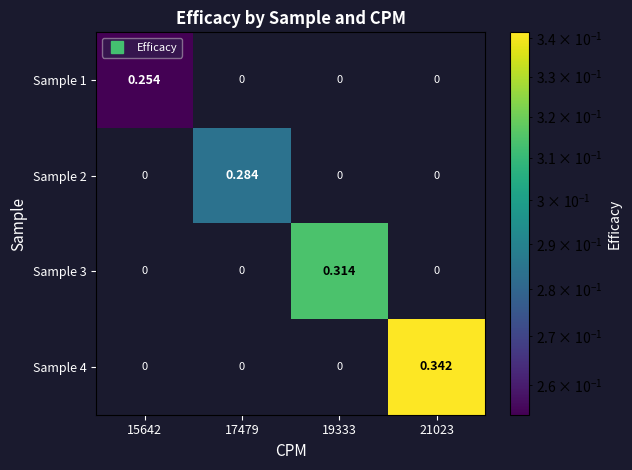

Is the value of Sample 4 at 15642 greater than the value of Sample 1 at 15642?

No